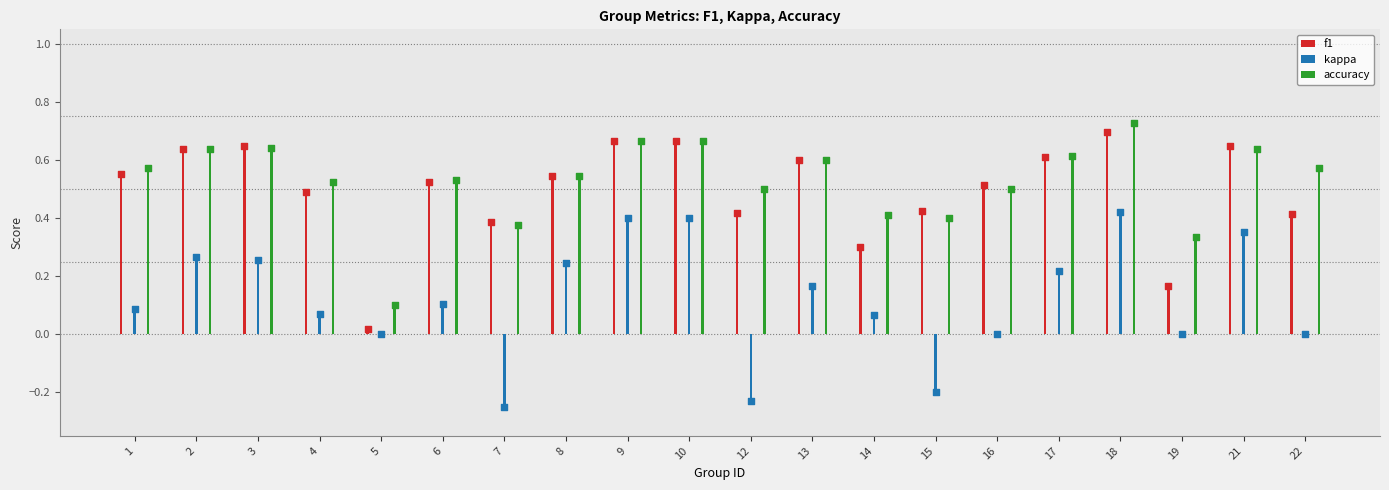

Is the value of accuracy at 12 greater than the value of kappa at 19?

Yes